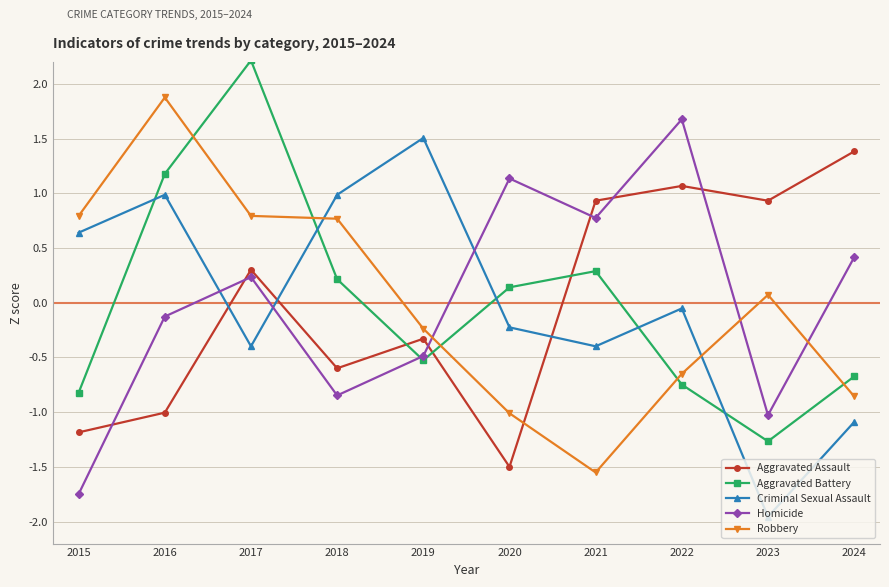

Between 2016 and 2022, which series saw the biggest shift?

Robbery